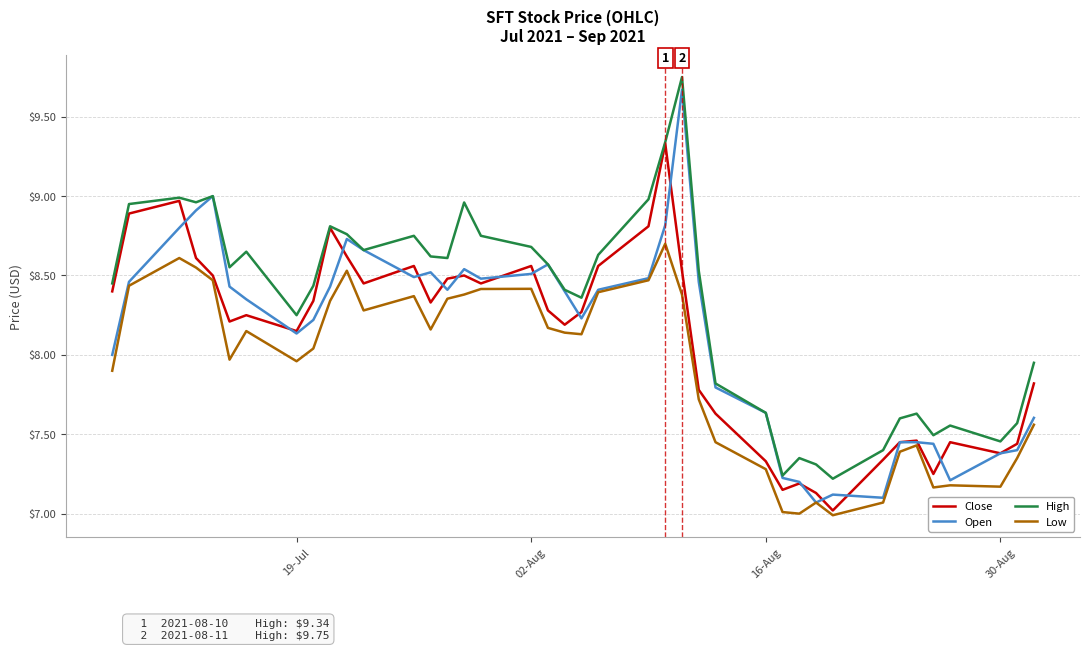

True or false: High and Low intersect in this chart.

False